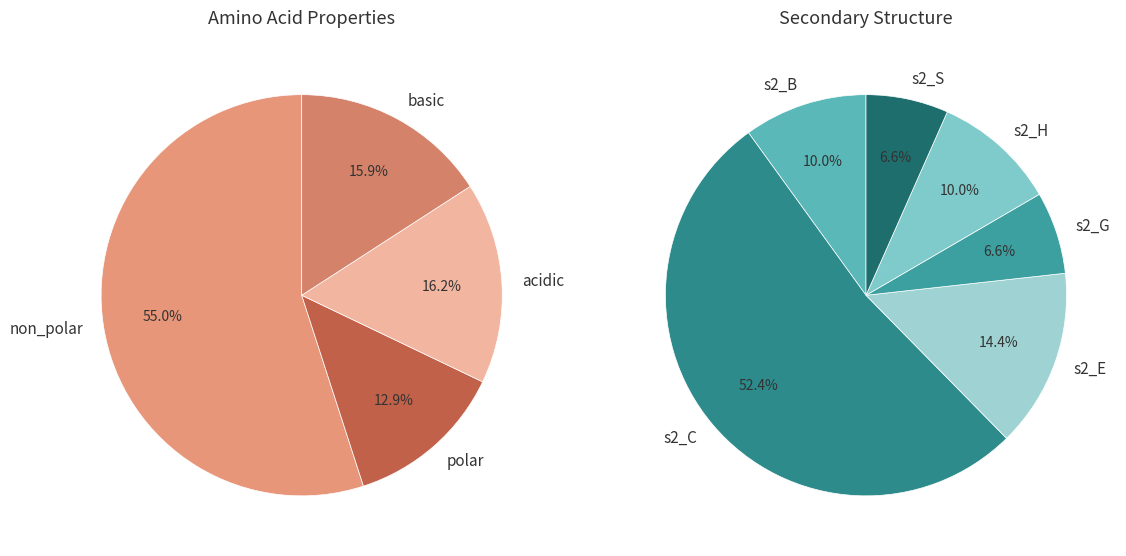

To the nearest percent, what is the average slice percentage?

25%